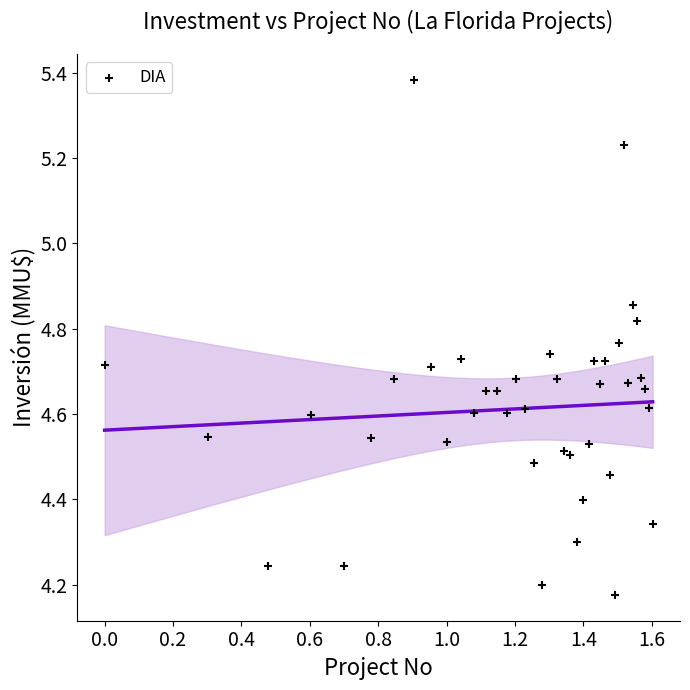

What is the range of Y values (max minus min)?

1.2